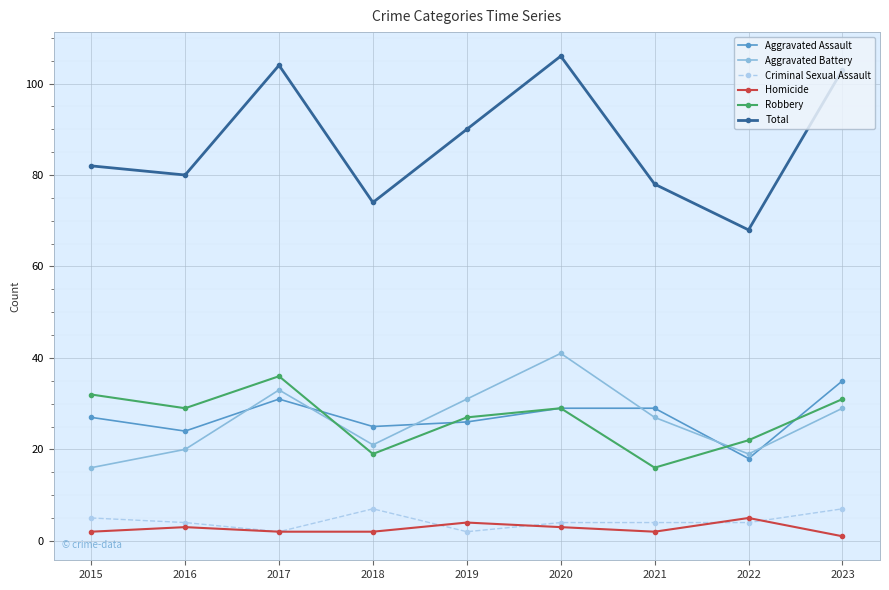

List the series in order of their peak value, lowest first.

Homicide, Criminal Sexual Assault, Aggravated Assault, Robbery, Aggravated Battery, Total